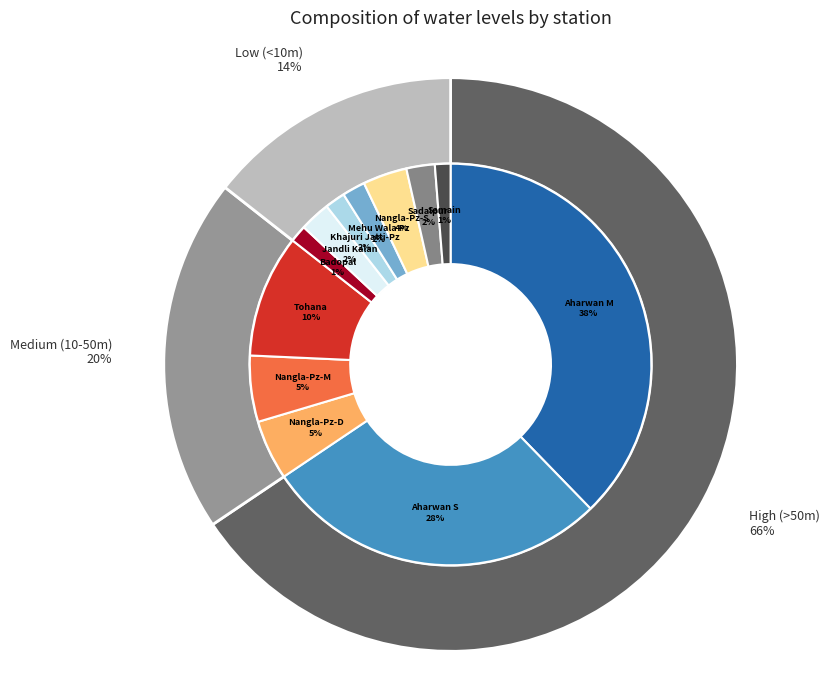

What percentage is NOT represented by Badopal?

98.6%